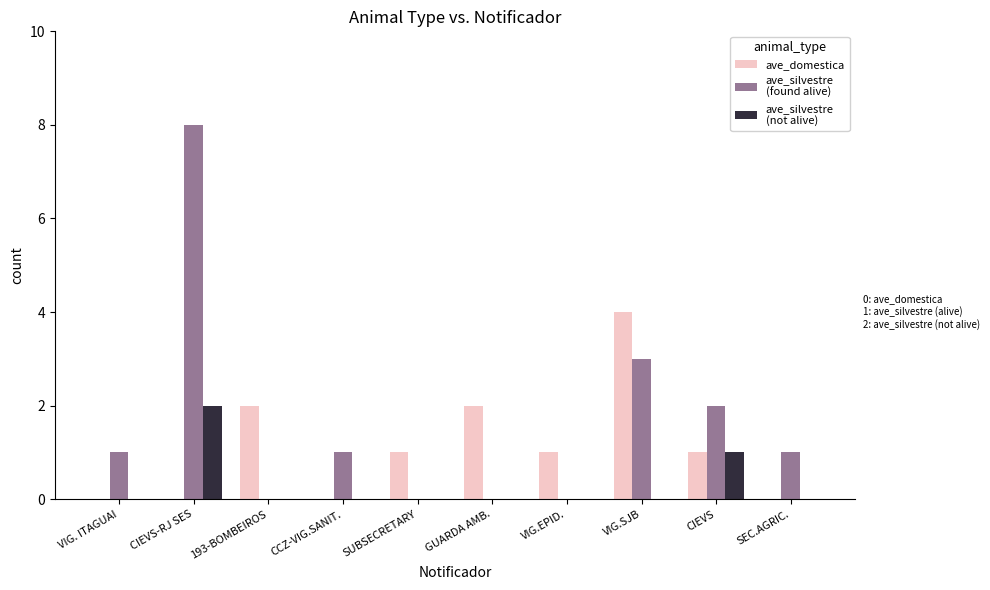

What is the greatest value displayed?

8